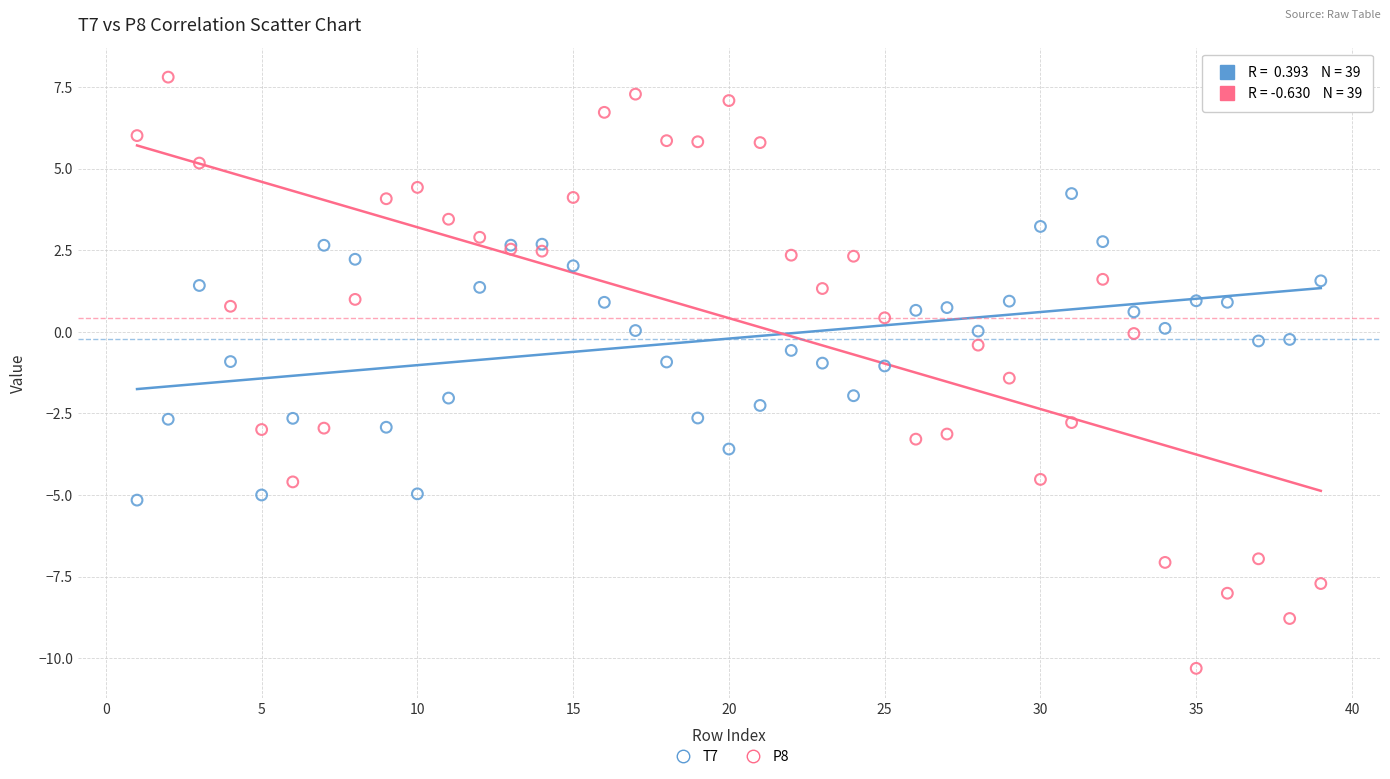

What are all the series names shown in the legend?

T7, P8